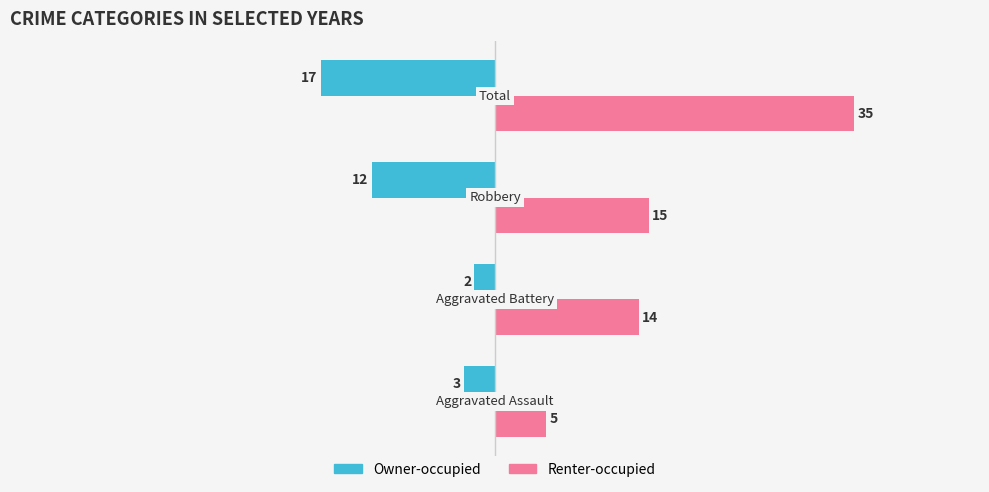

What is the maximum value shown in the chart?

35